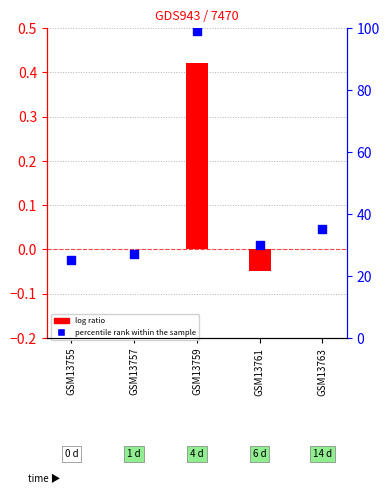

Is the value of percentile rank within the sample at GSM13759 greater than the value of log ratio at GSM13755?

Yes